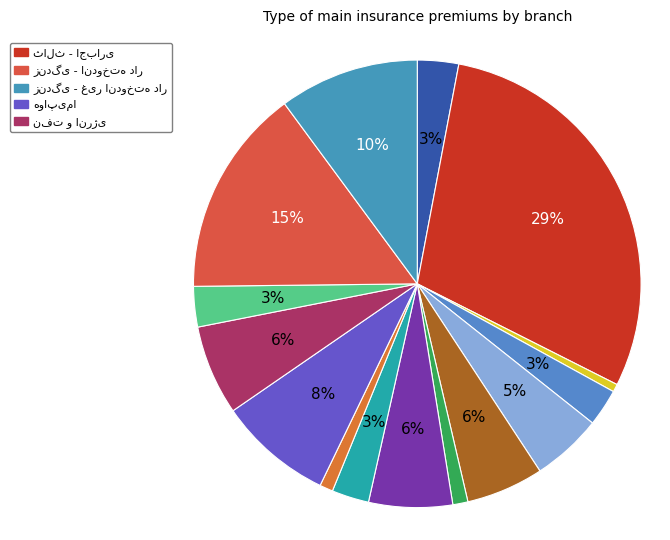

What is the ratio of the value at مسئولیت to the value at زندگی - غیر اندوخته دار?

0.6